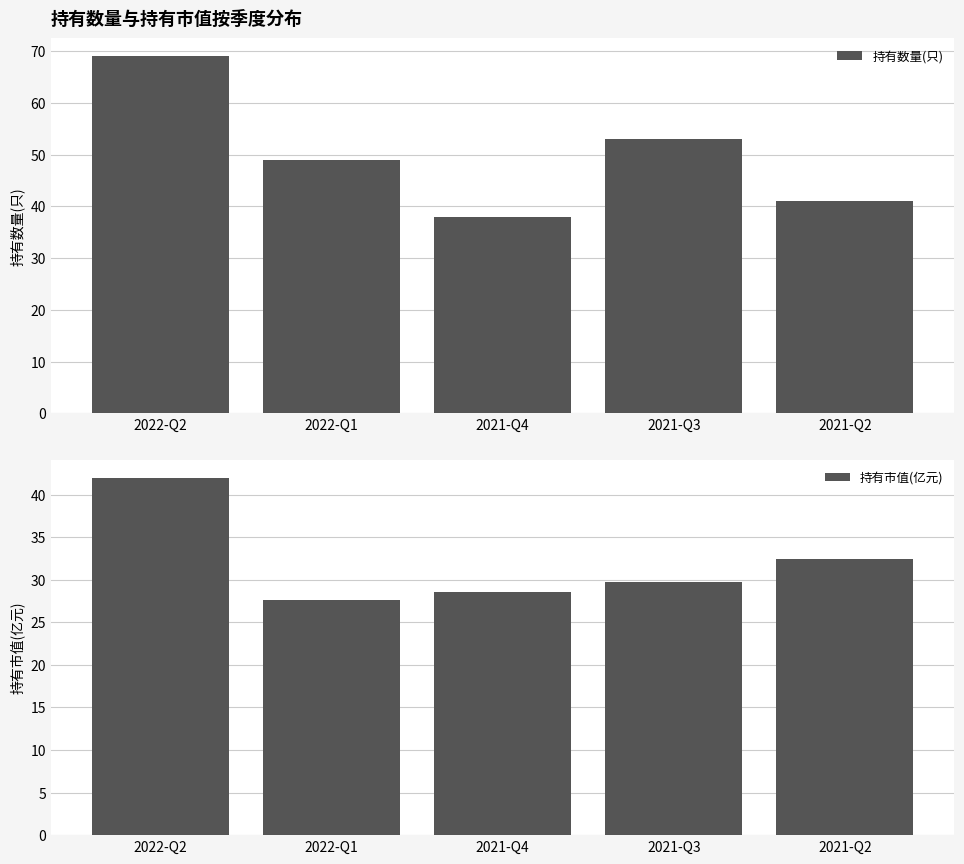

What value does the 持有市值(亿元) series have at 2021-Q2?

32.5